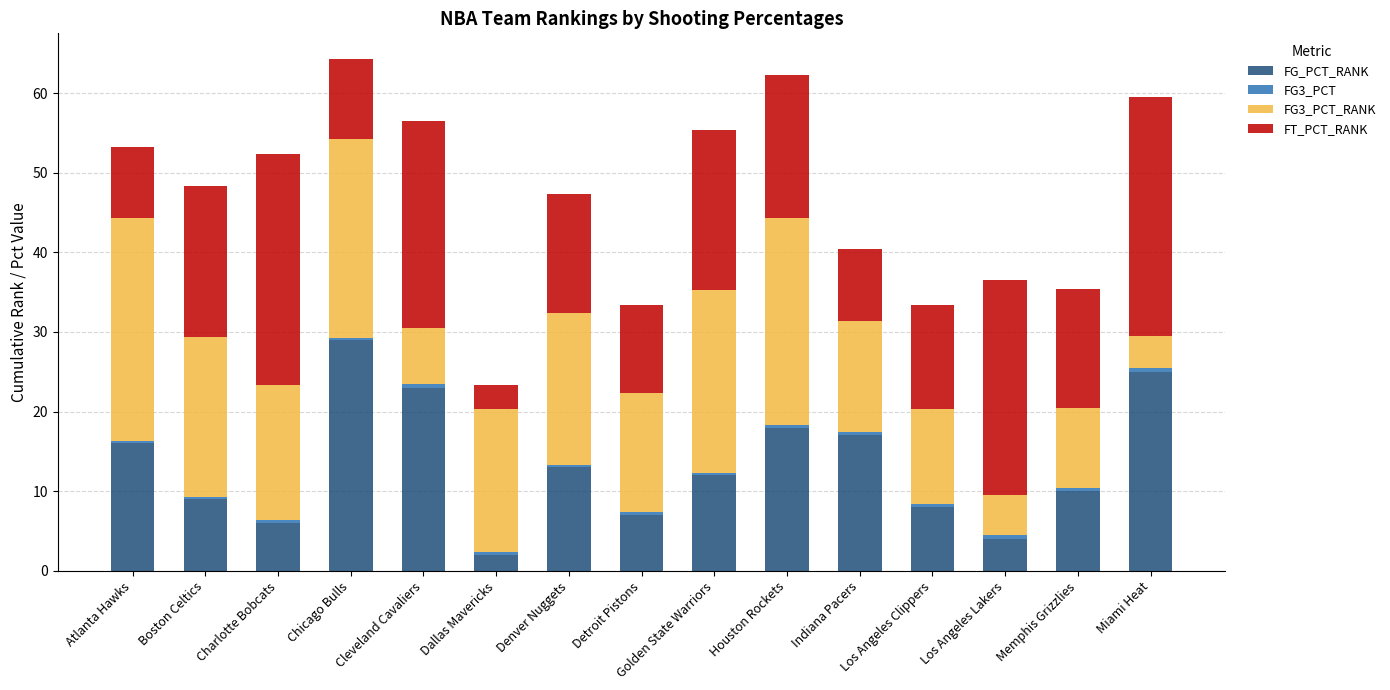

What is the difference between the second highest and minimum values in the FG_PCT_RANK series?

23.0